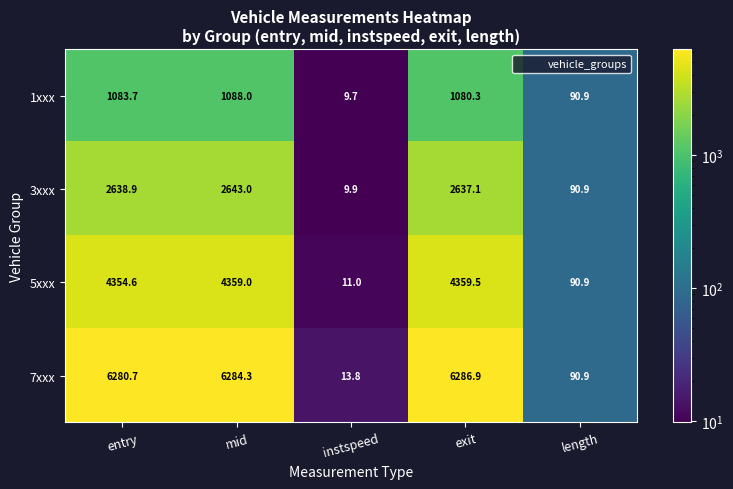

What is the difference between the maximum and second lowest values in the 5xxx series?

4268.6